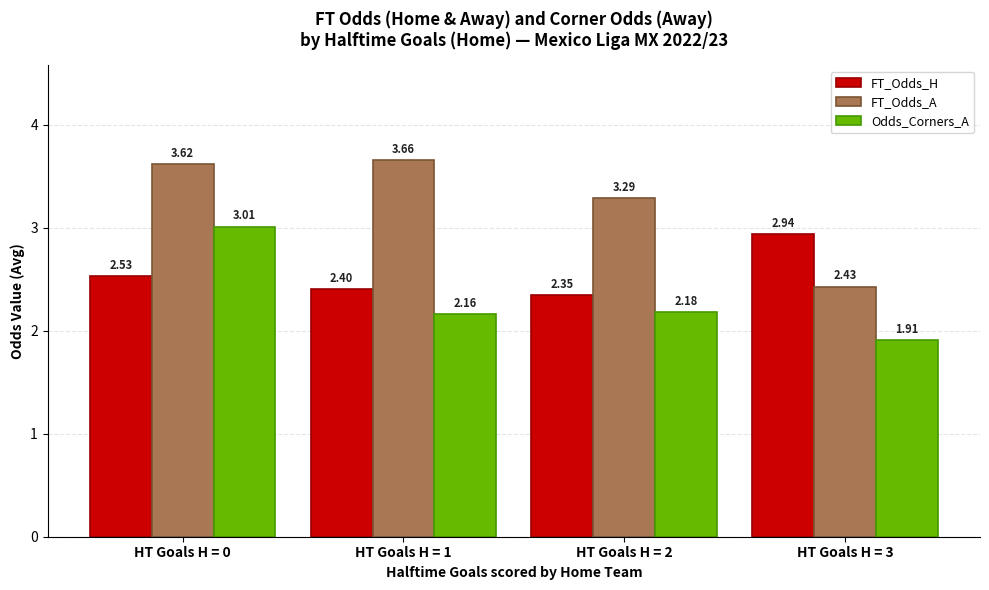

At HT Goals H = 2, list the series in order from smallest to largest.

Odds_Corners_A, FT_Odds_H, FT_Odds_A